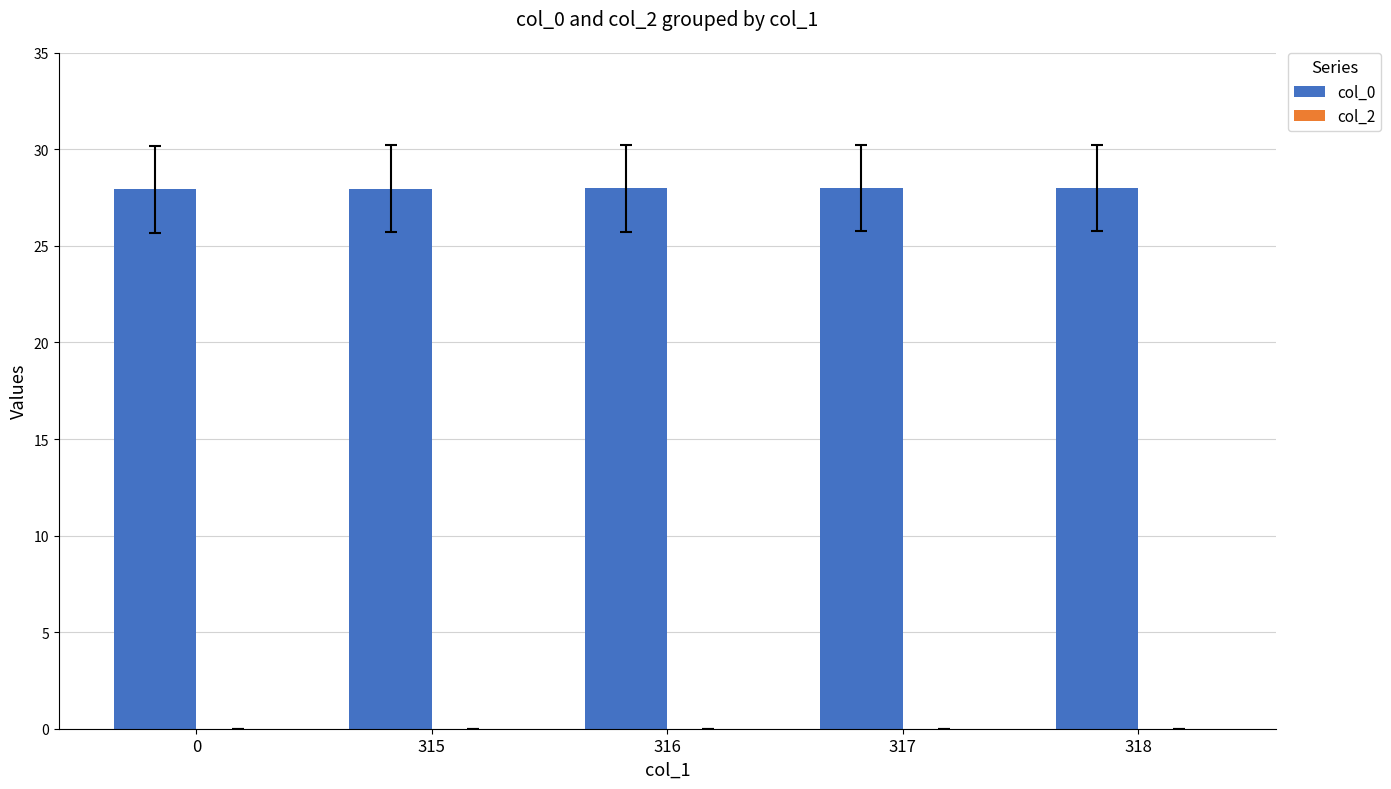

Approximately how many times larger is the value at 316 compared to 0?

1.0